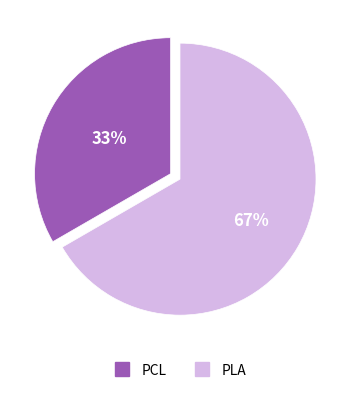

How many segments does this pie chart have?

2